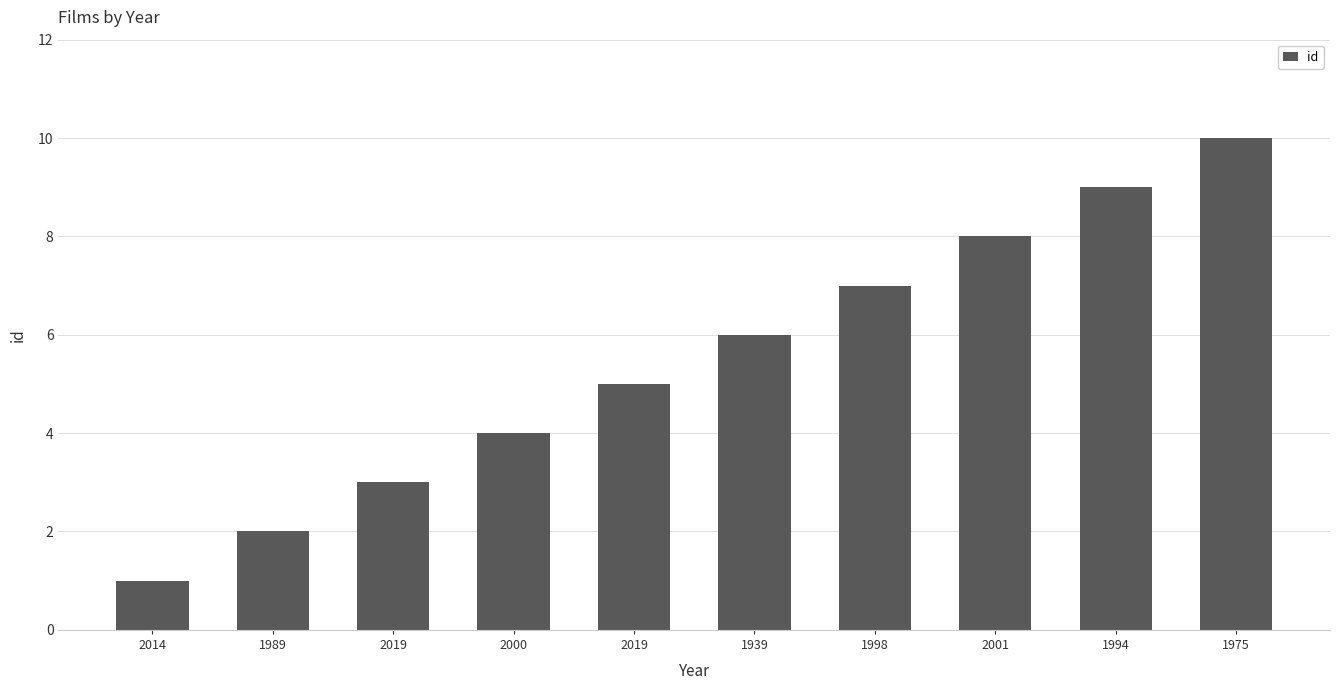

What is the label of the 9th bar from the right?

1989